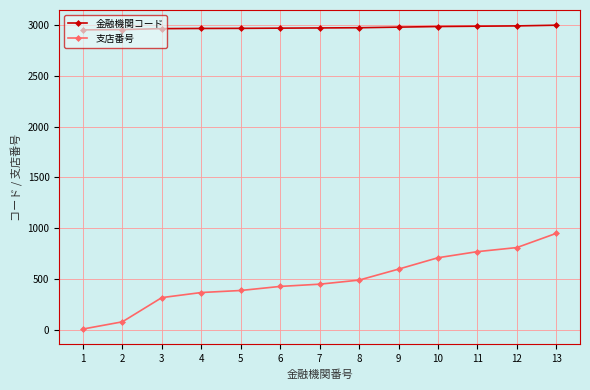

What is the maximum value shown in the chart?

2997